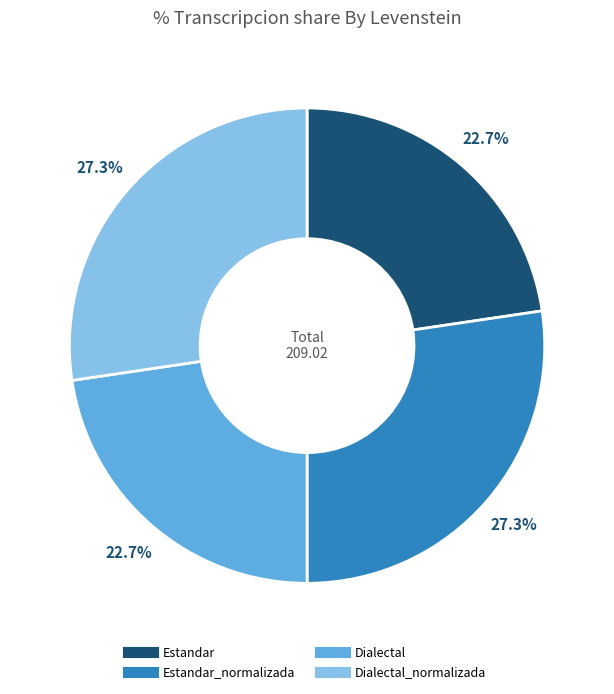

How many segments does this pie chart have?

4